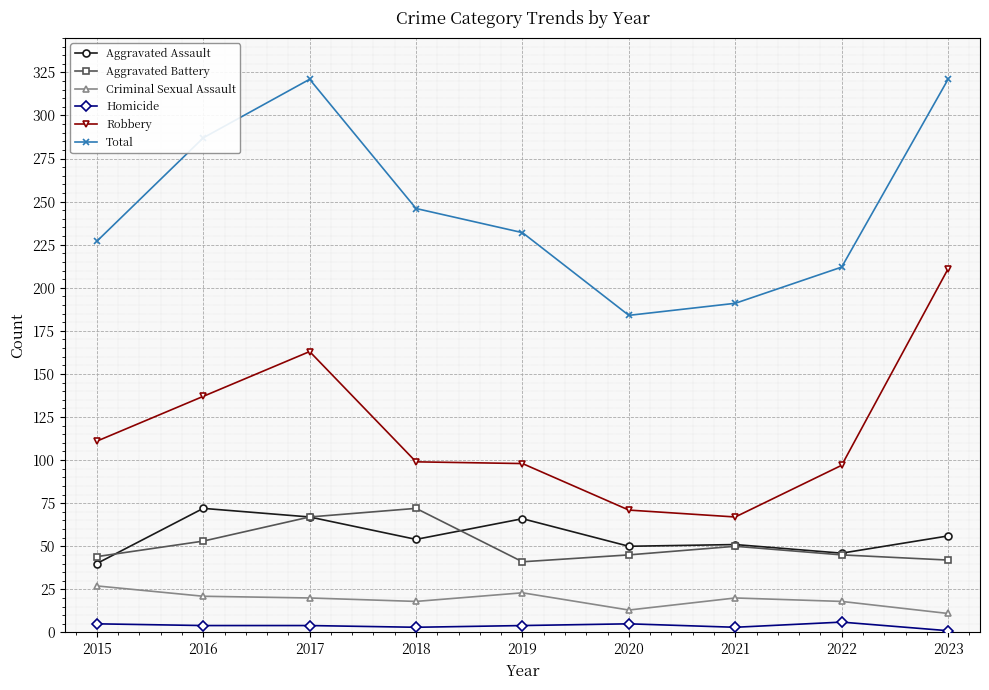

What is the maximum value shown in the chart?

321